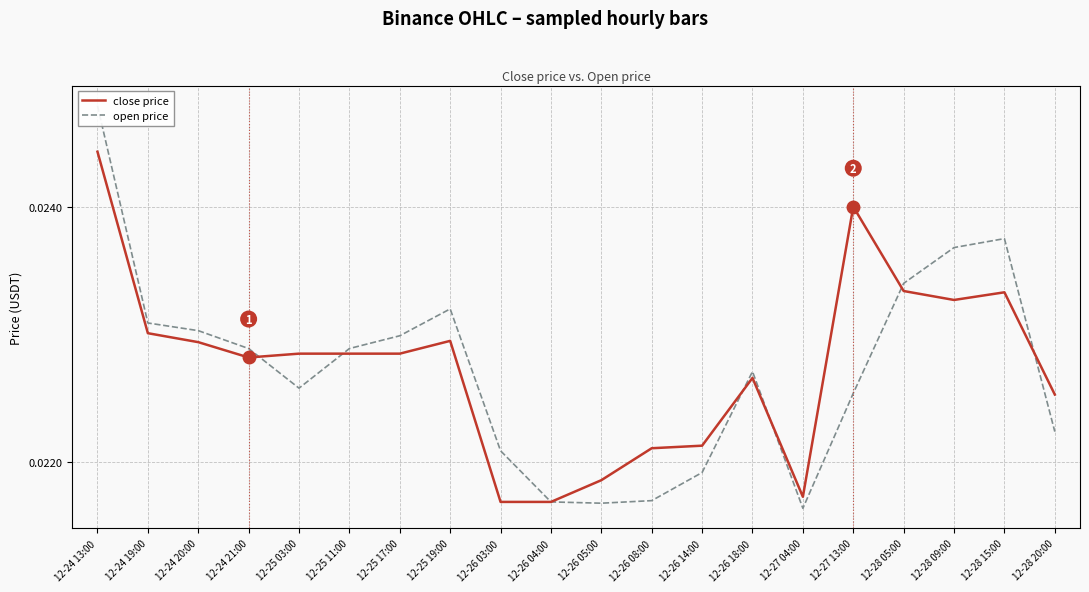

At which category is the sum across all series the highest?

12-24 13:00